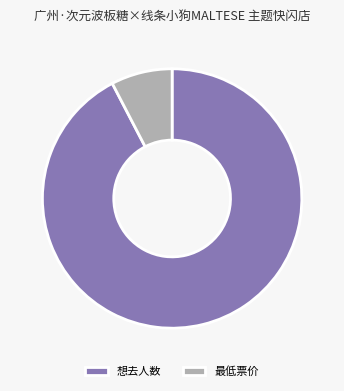

Rank the categories by value from lowest to highest.

最低票价, 想去人数